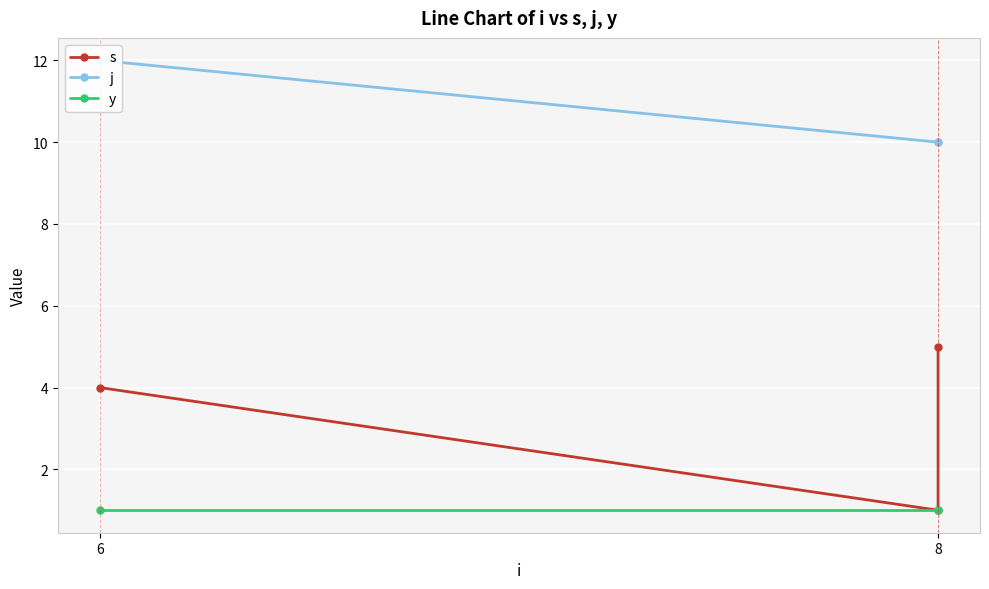

What is the minimum value shown in the chart?

1